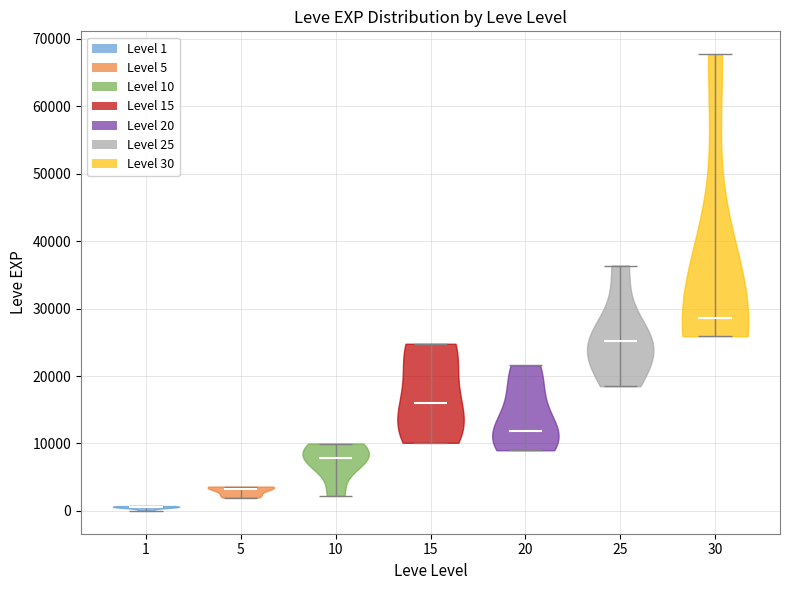

What is the lowest point the violin at x = 30 reaches on the y-axis? The values are not printed on the chart, so give them approximately, as read against the axis.

26000